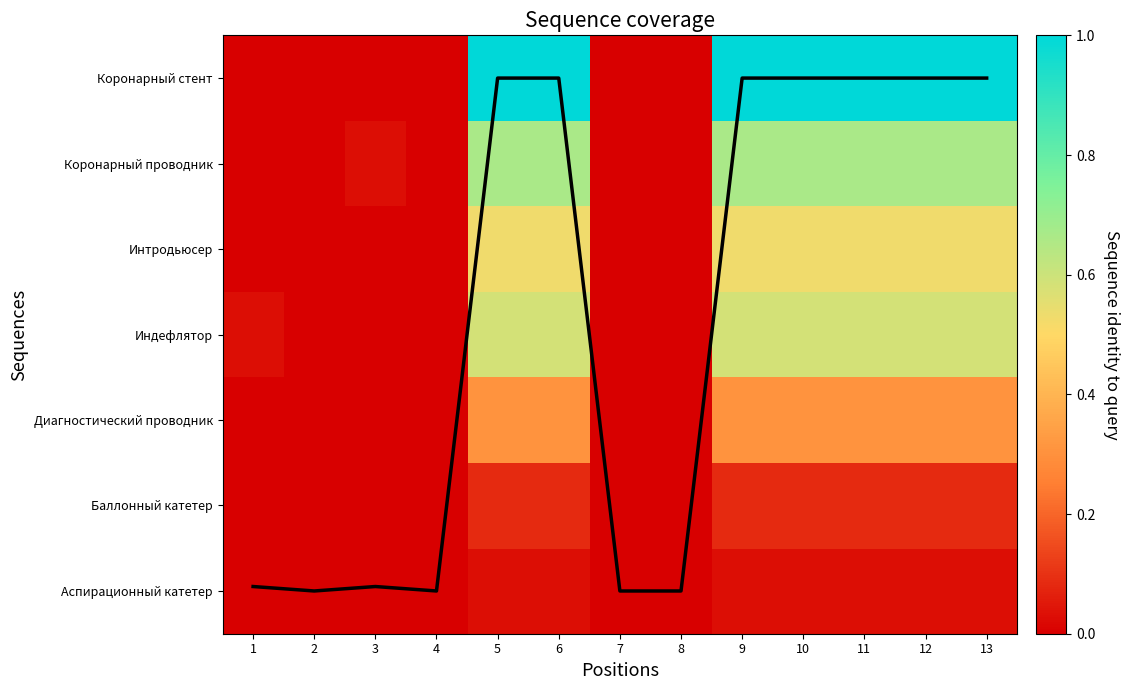

Which category has the lowest value across all series?

2